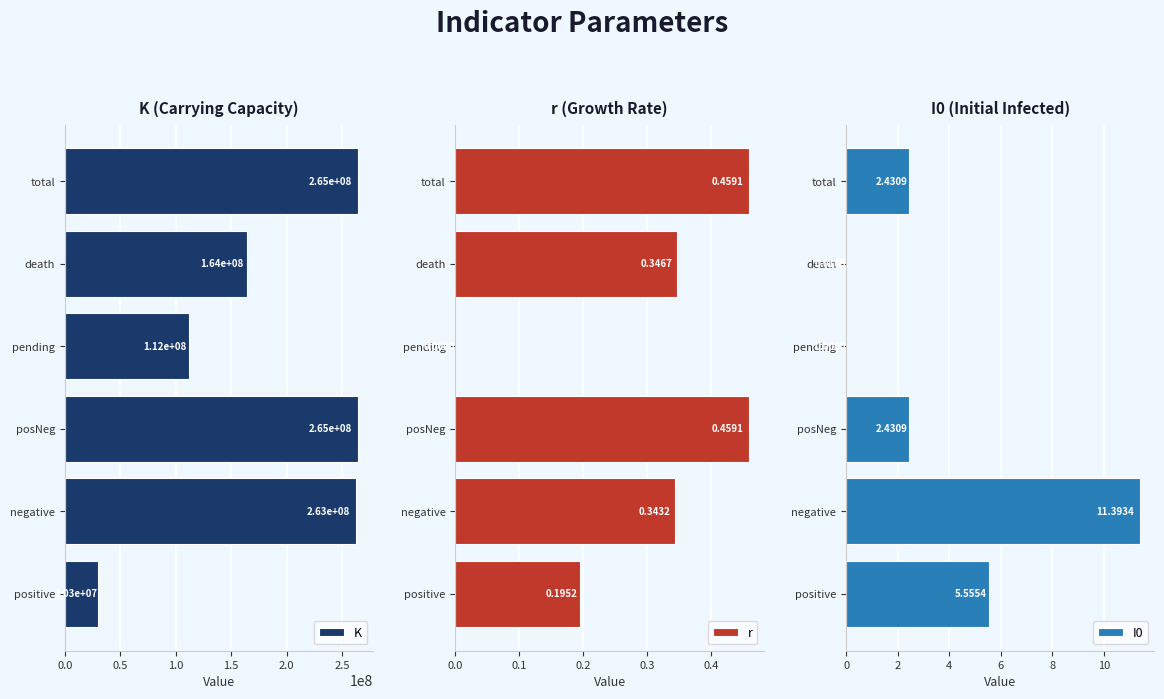

True or false: K has a value of 458412199.8 at posNeg.

False